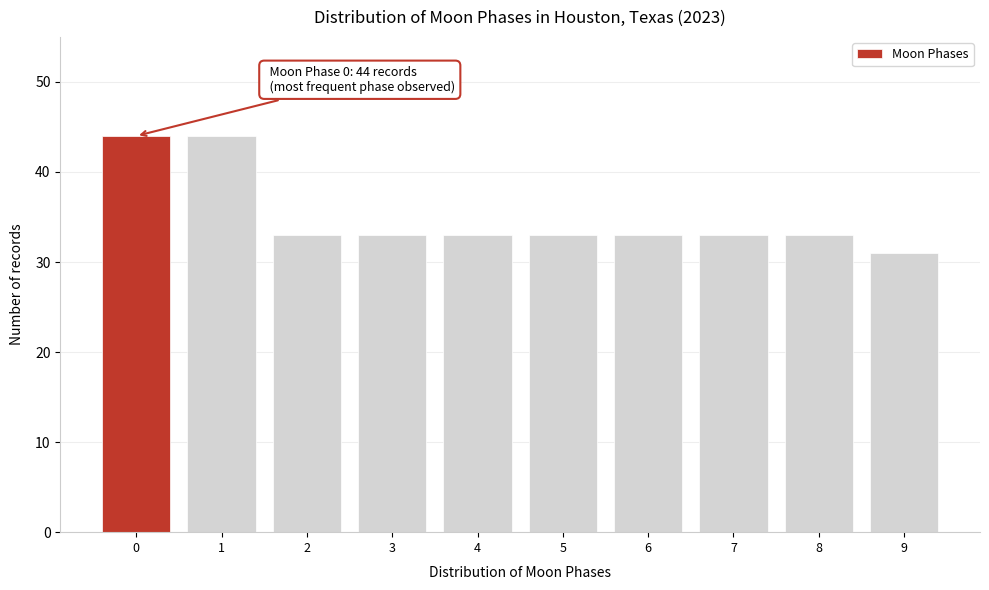

Reading left to right, extract all data points from this chart.

44	44	33	33	33	33	33	33	33	31